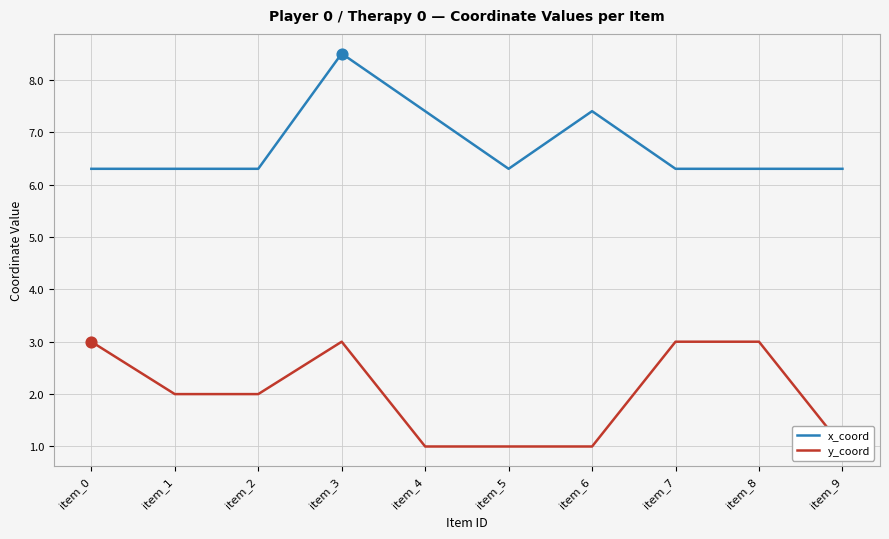

Which series has the largest Y range (max minus min)?

x_coord